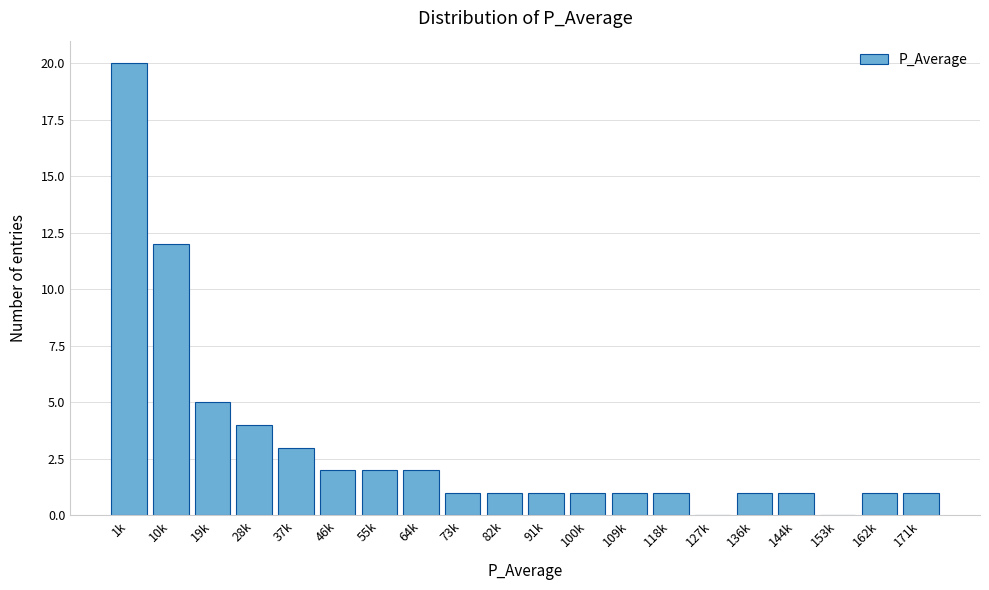

Reading right to left, transcribe all the data shown in this chart.

171k=1	162k=1	153k=0	144k=1	136k=1	127k=0	118k=1	109k=1	100k=1	91k=1	82k=1	73k=1	64k=2	55k=2	46k=2	37k=3	28k=4	19k=5	10k=12	1k=20